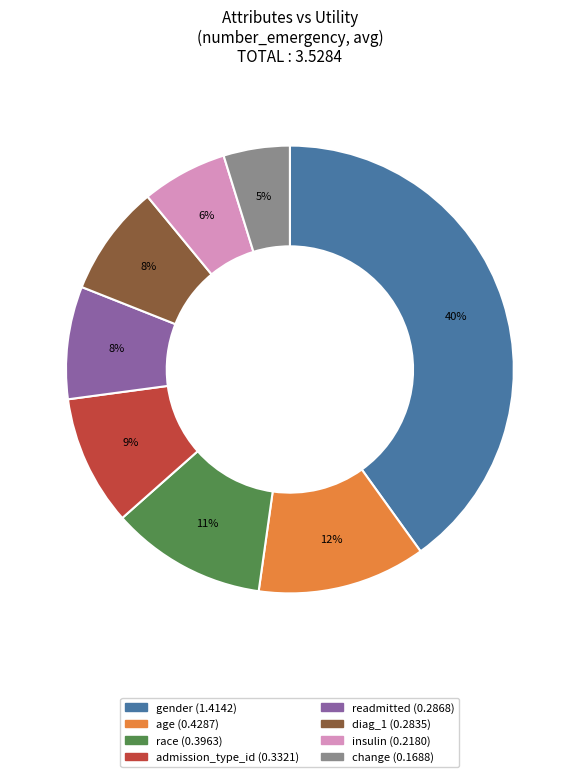

What is the smallest slice in the pie chart?

change